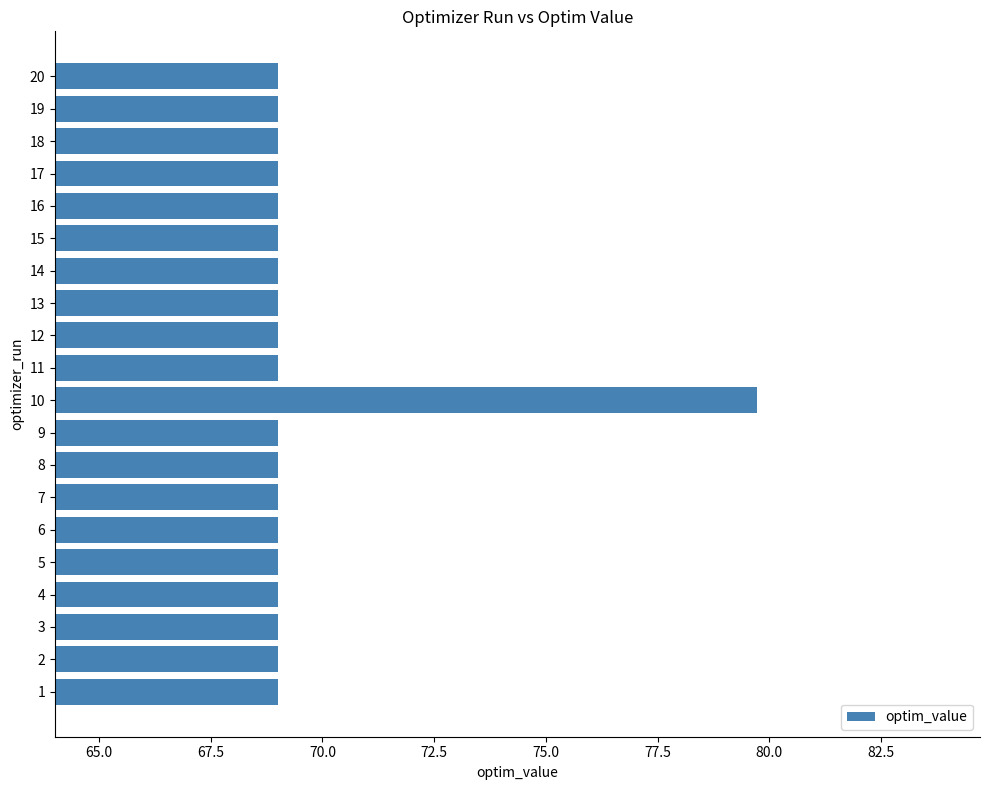

The chart shows a value of 69.0 at 17. True or false?

True